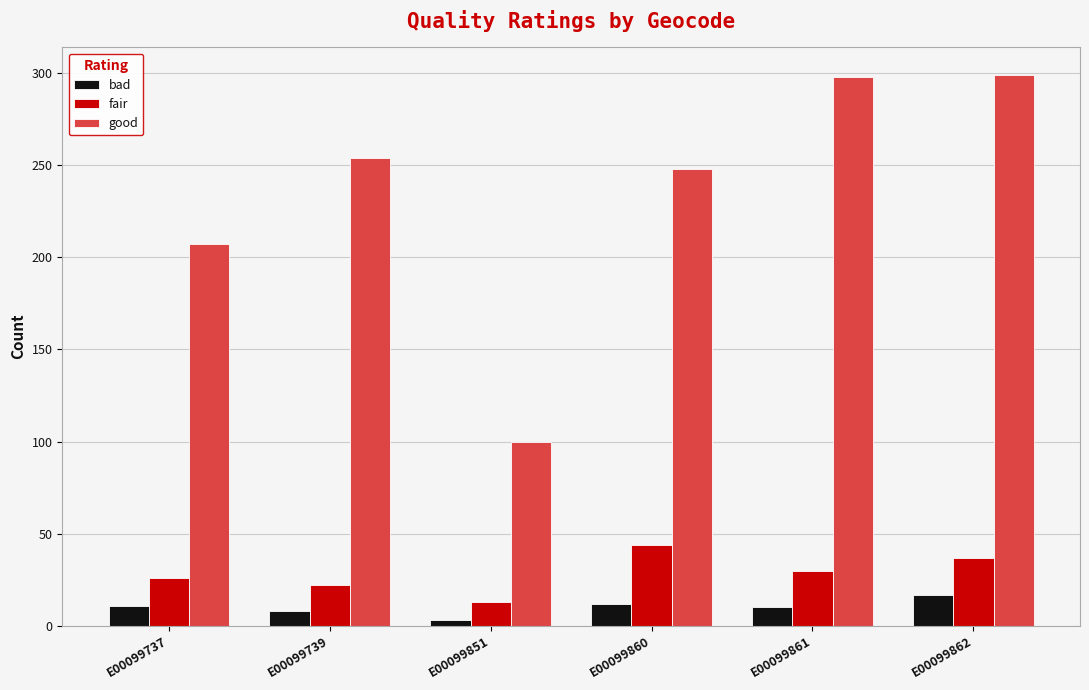

At which label is good closest to 199?

E00099737